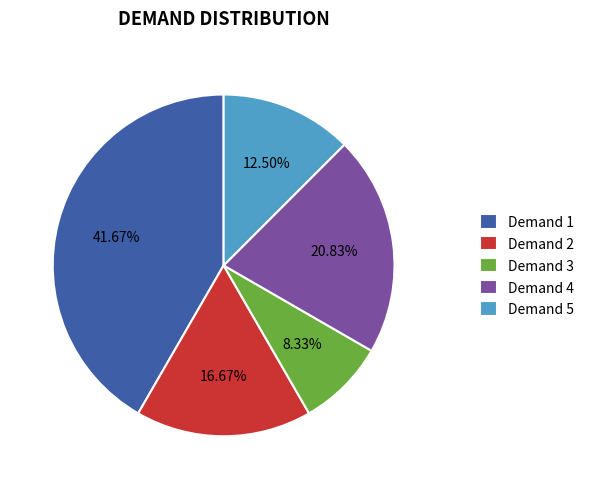

Which category has the biggest portion of the pie?

Demand 1